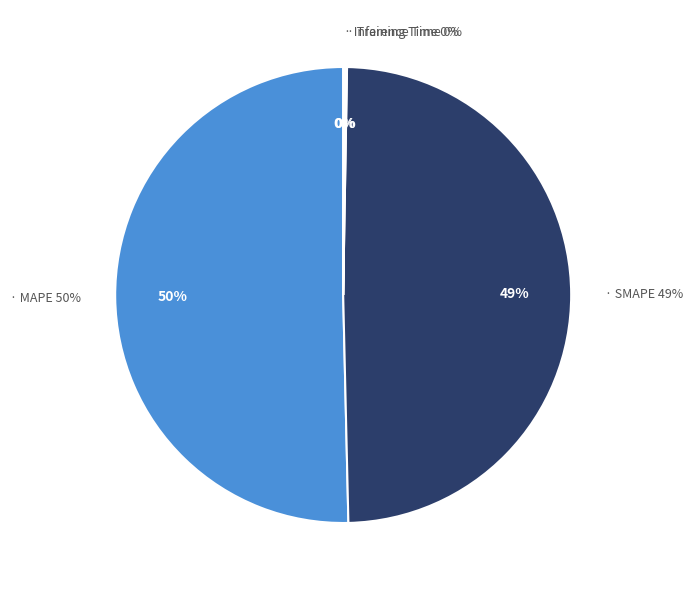

Count the number of slices in the pie.

4